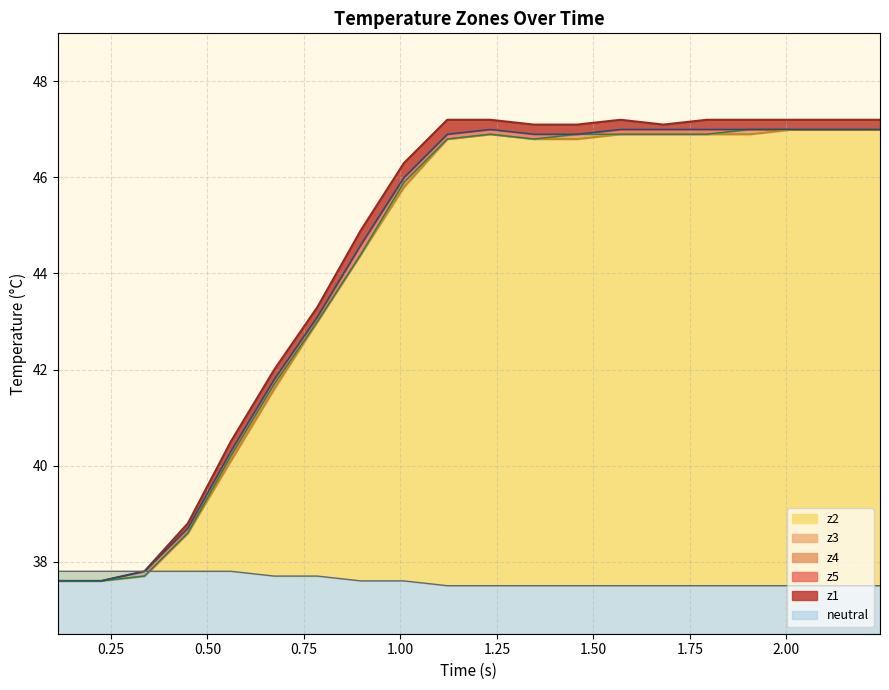

What is the minimum value shown in the chart?

37.5